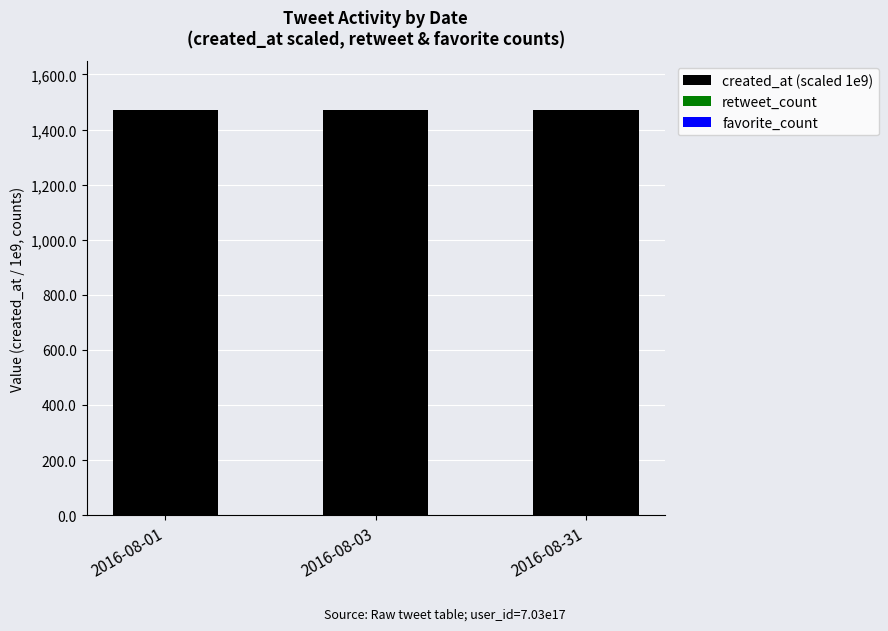

Count the number of categories in the chart.

3